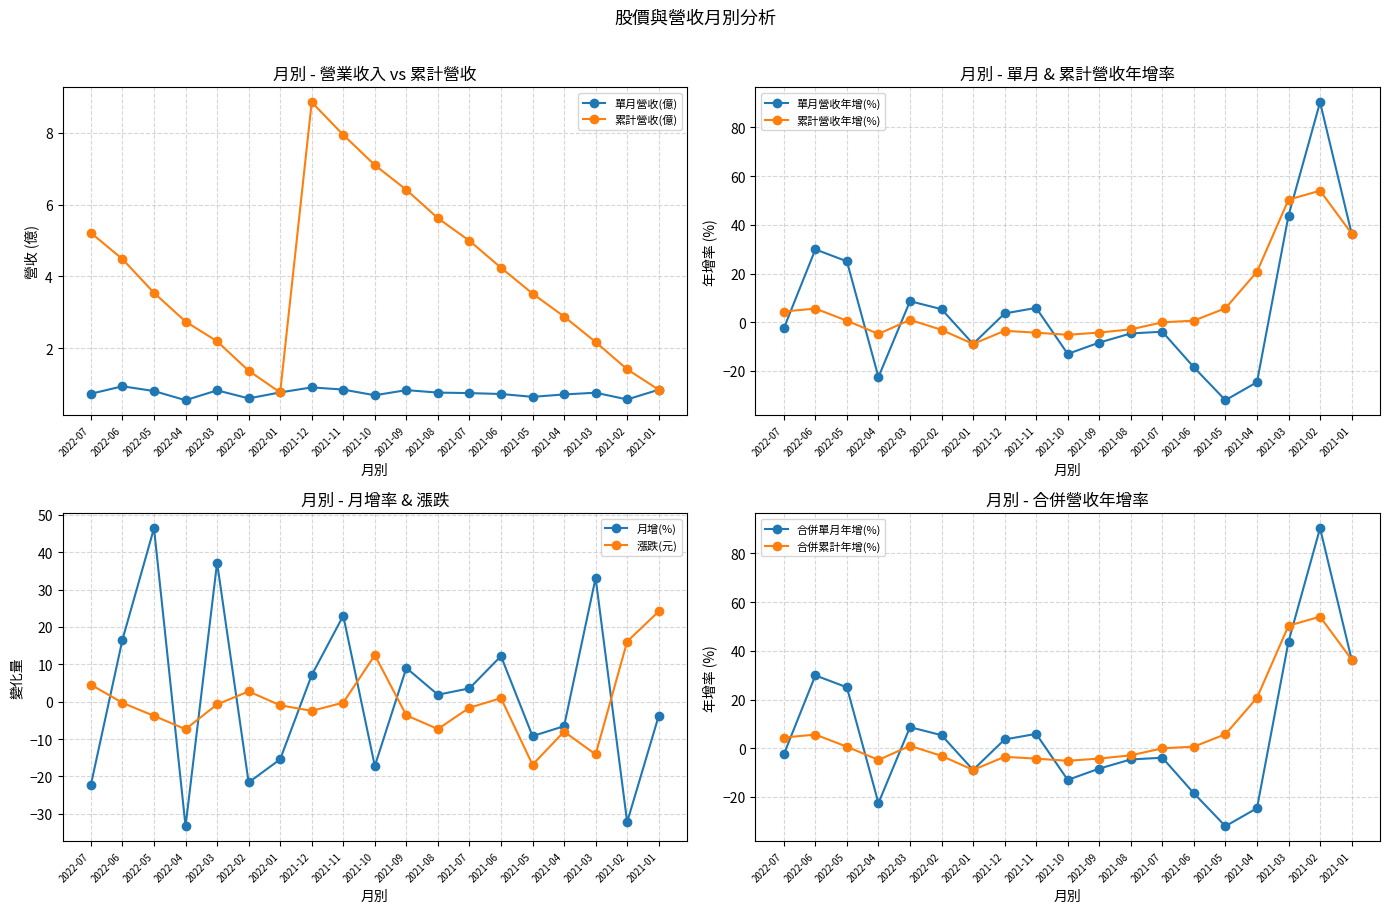

True or false: 合併累計營收年增(%) and 單月營收年增(%) cross at least once.

True